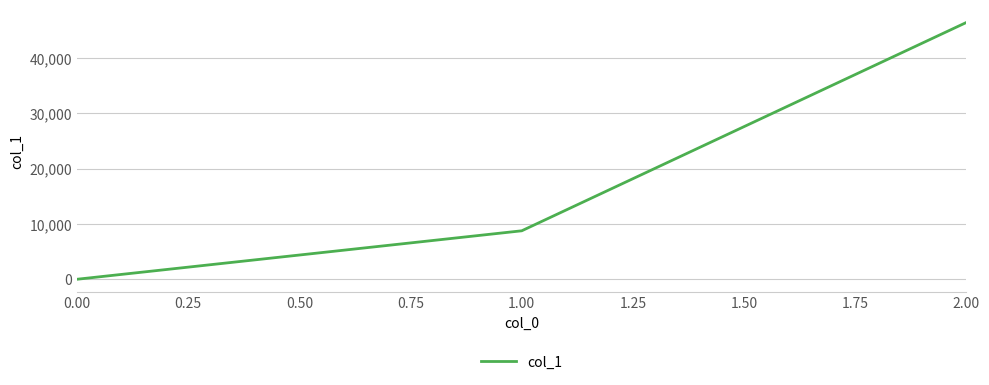

The chart shows a value of 0 at 0.00. True or false?

True